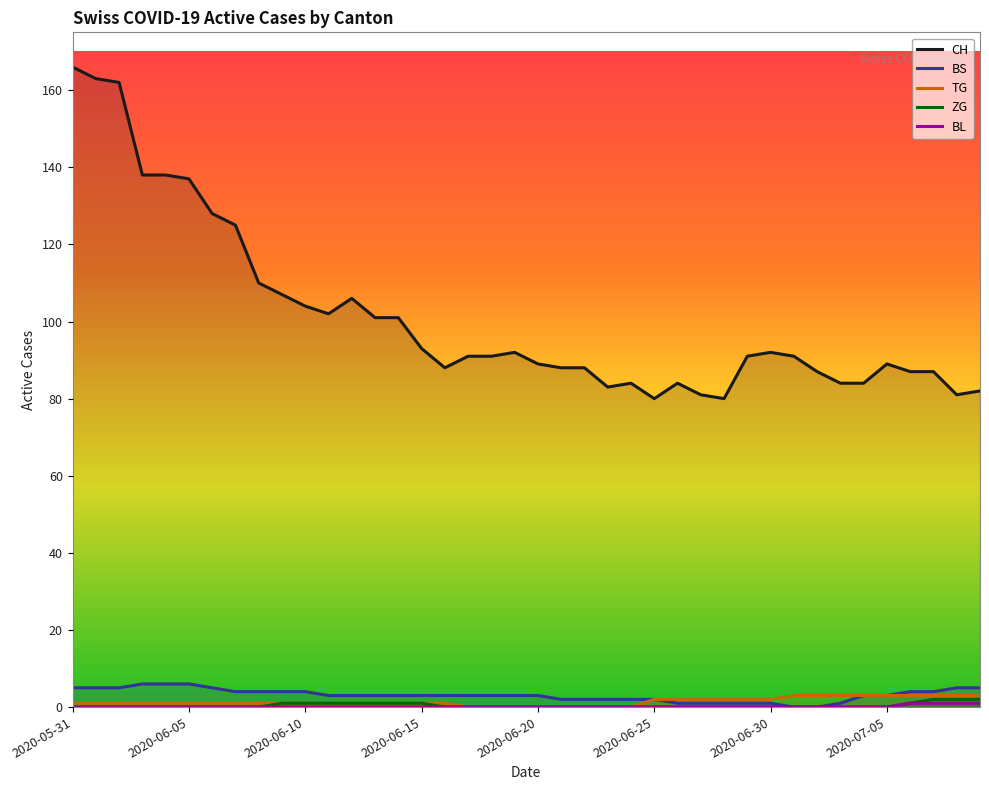

True or false: BL and CH intersect in this chart.

False